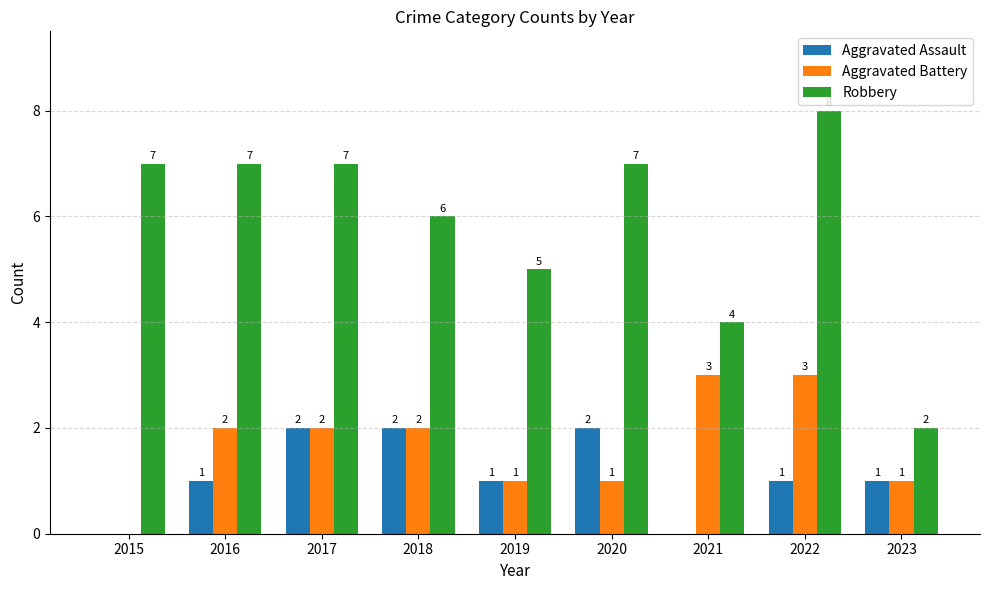

The value of Robbery at 2016 is 7. True or false?

True